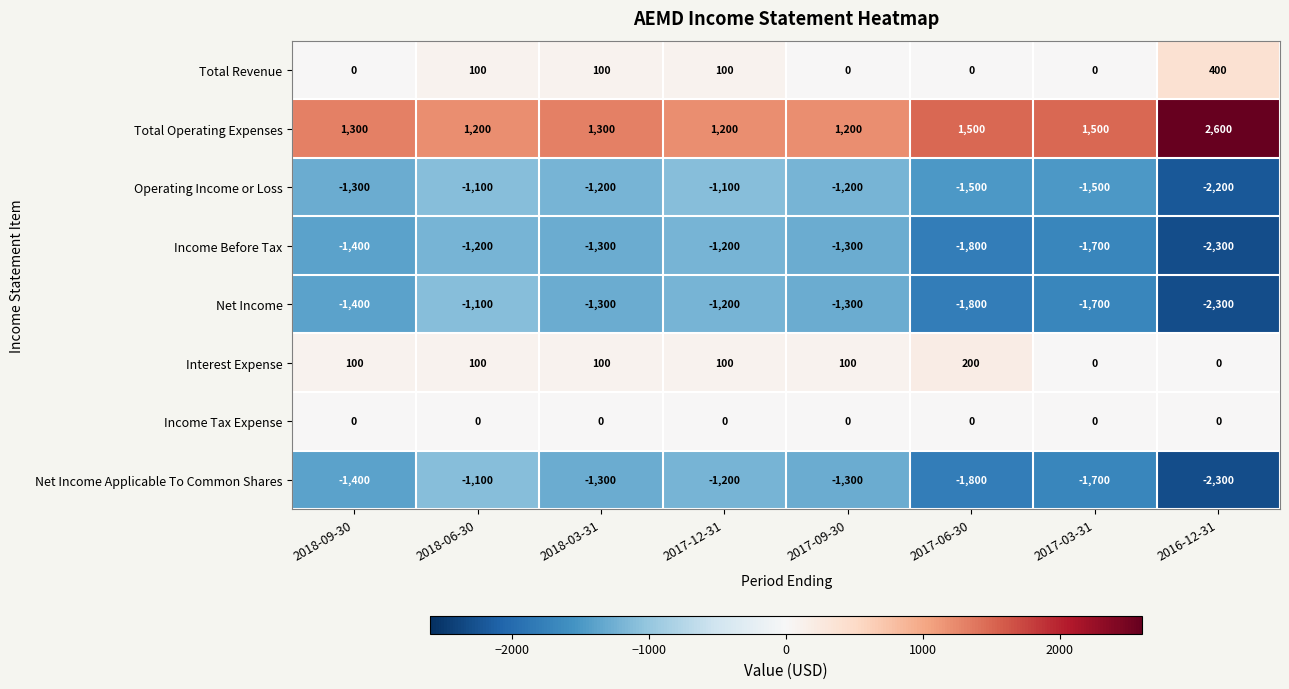

What is the smallest value displayed?

-2300